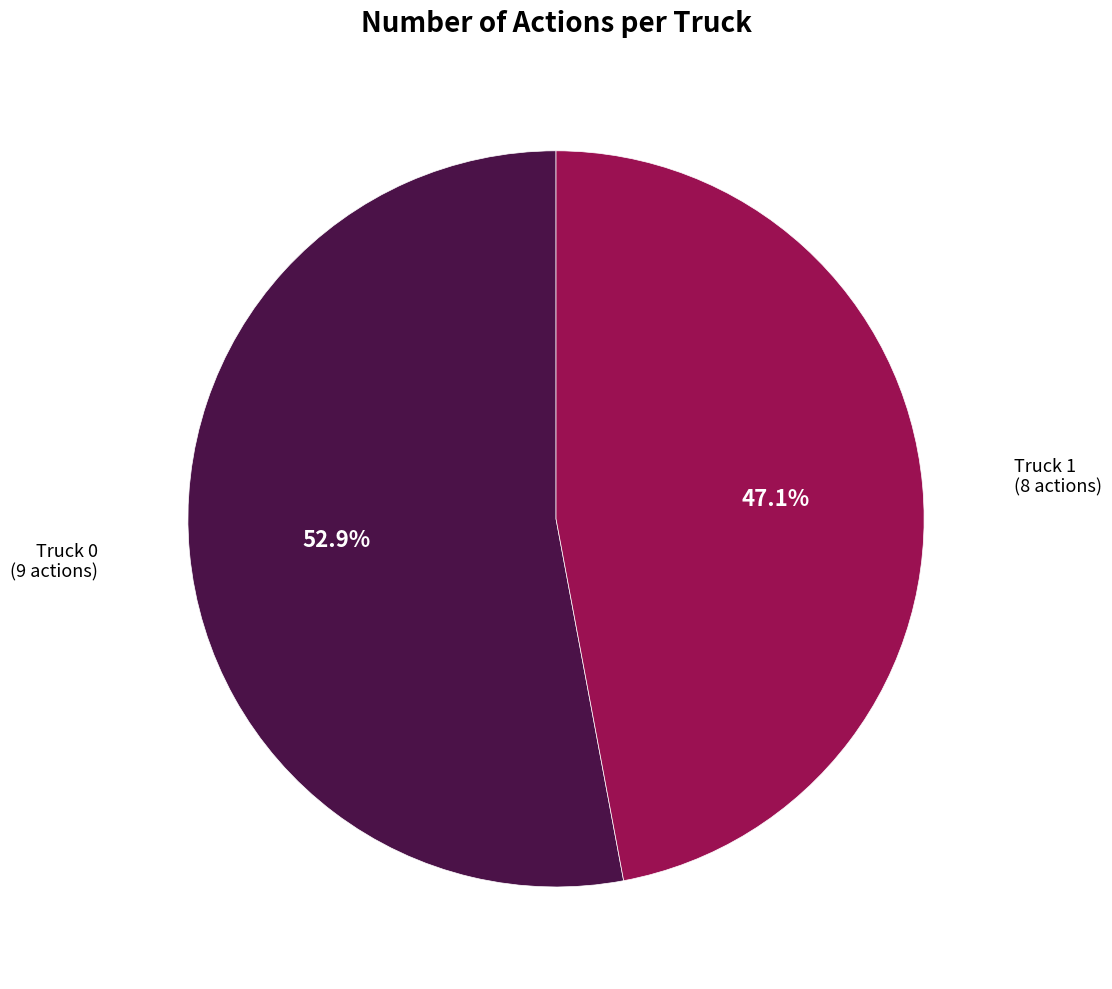

Is there any slice that represents more than half of the pie?

Yes